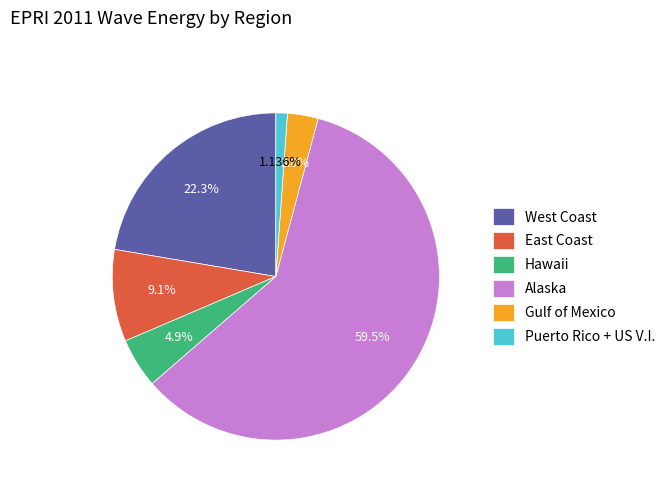

What percentage do Puerto Rico + US V.I. and West Coast together represent?

23.5%